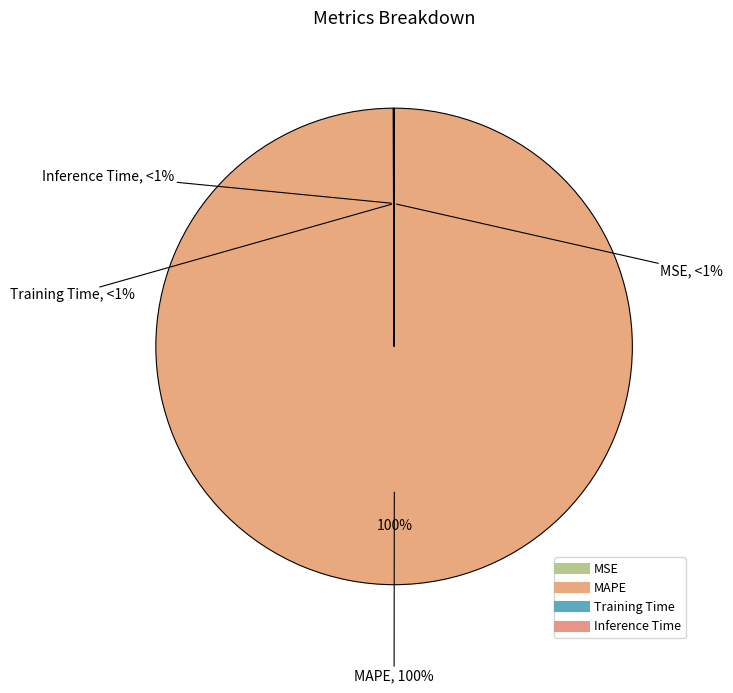

What percentage is NOT represented by MAPE?

0.1%